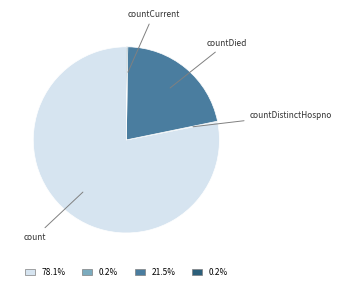

Which slice represents more than half of the pie?

count